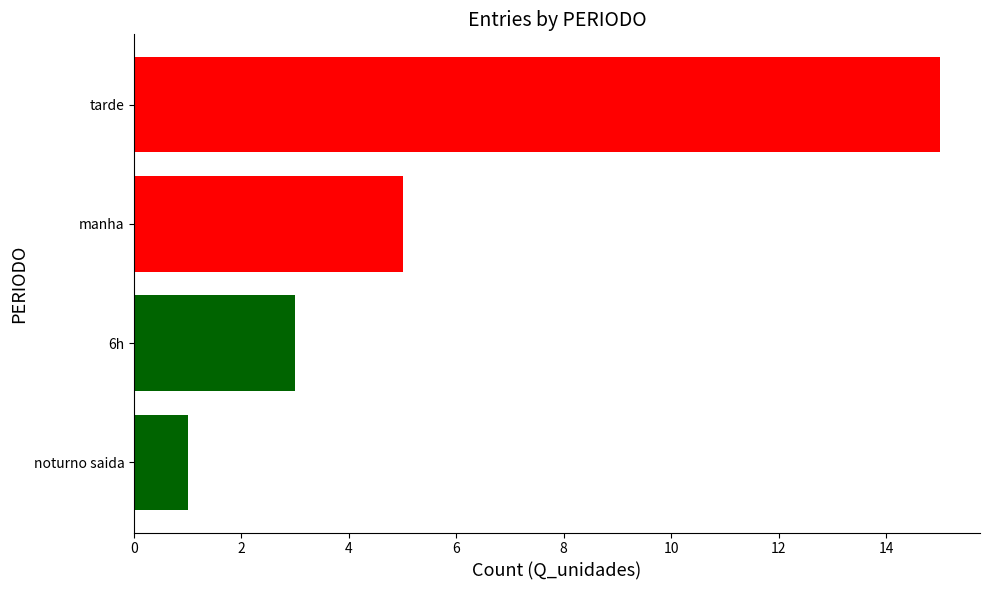

Count the number of data series in this chart.

1